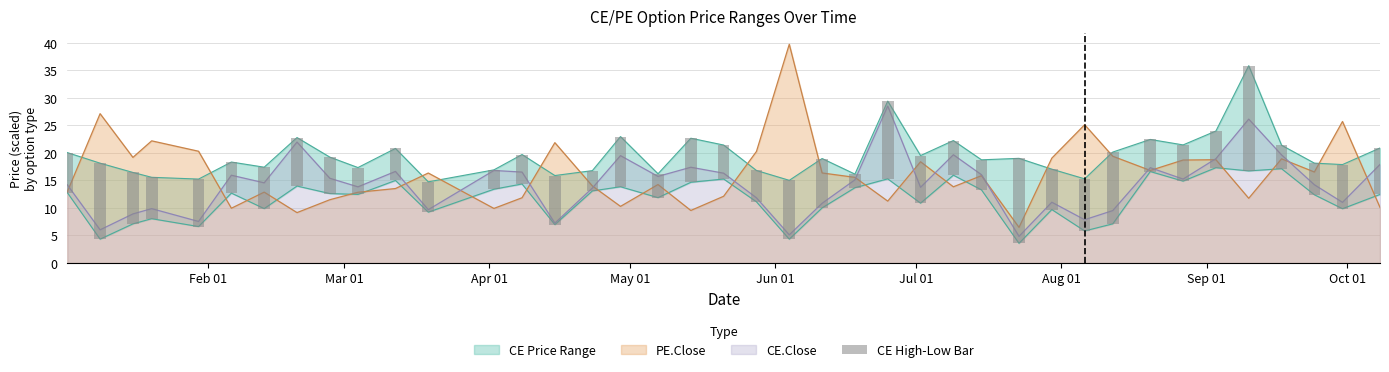

What is the sum of all values?

312.8